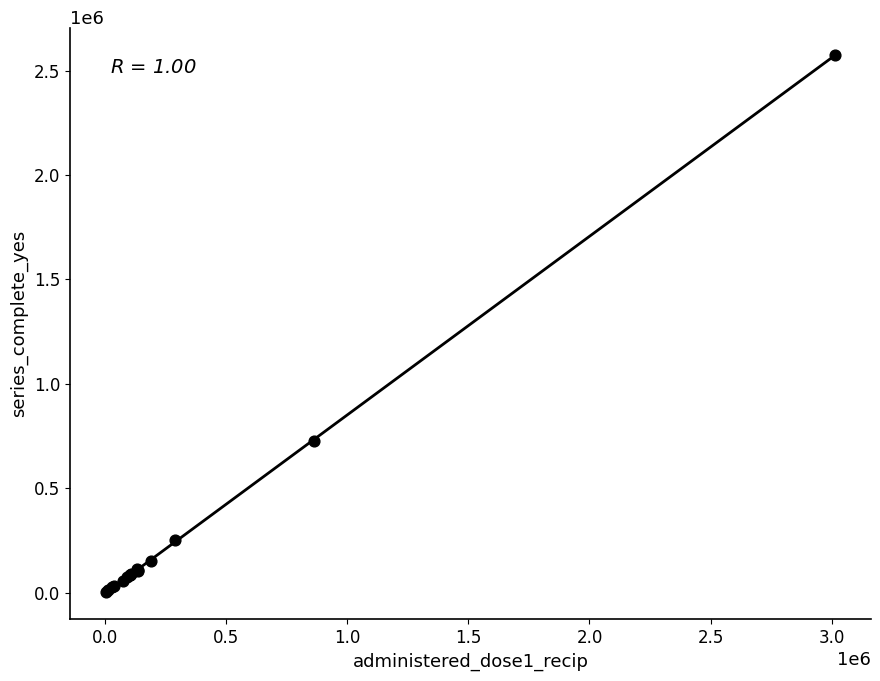

What Y value in the scatter plot is closest to 1289640?

724561